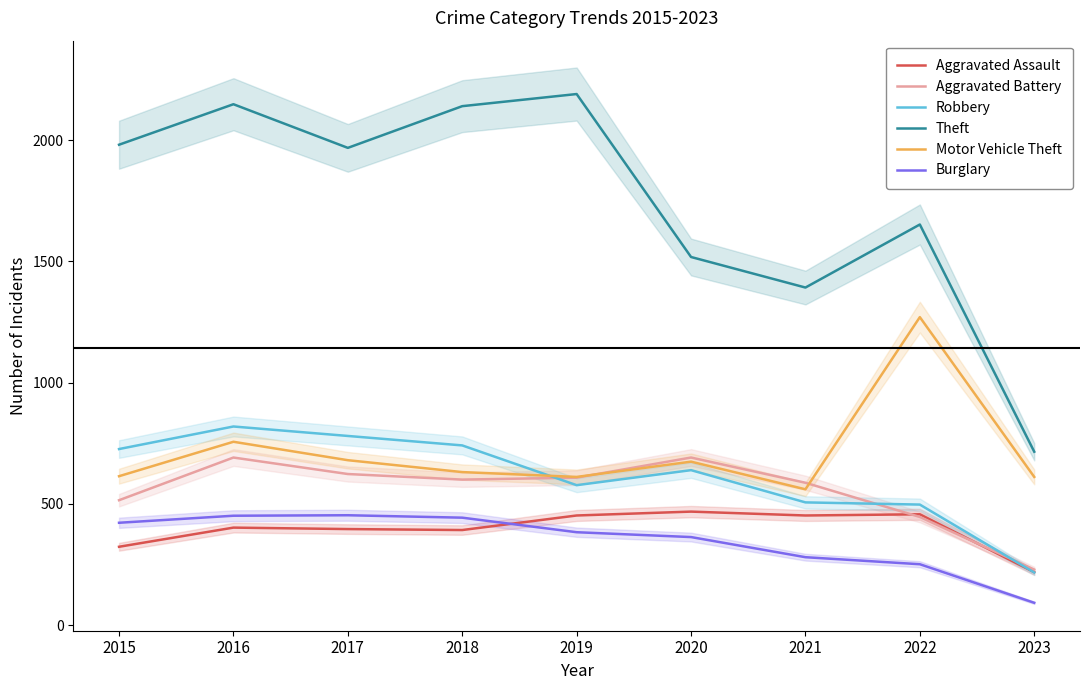

Where do Aggravated Battery and Robbery first cross each other?

2018 and 2019